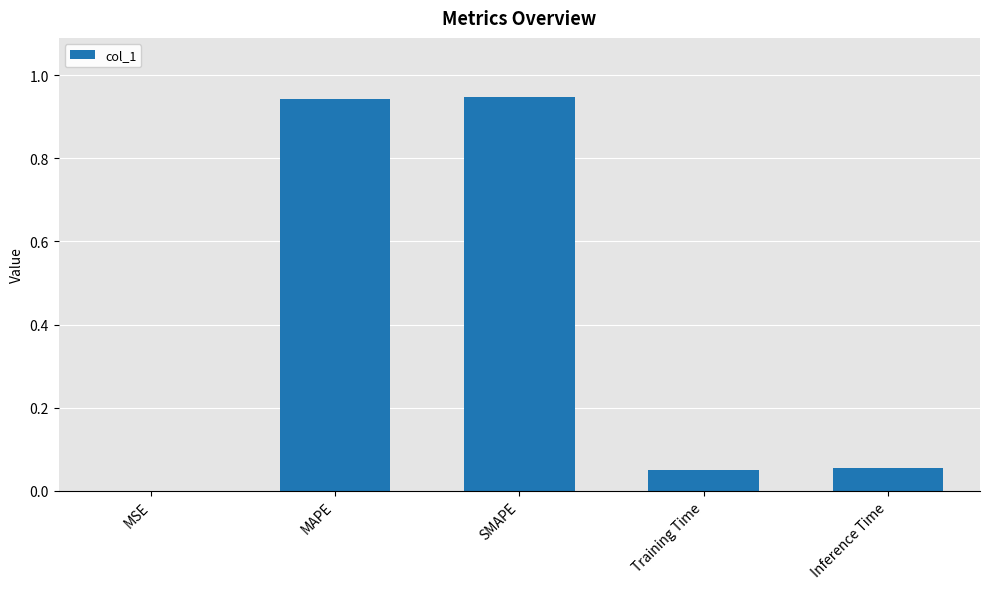

The chart shows a value of 0.4 at SMAPE. True or false?

False